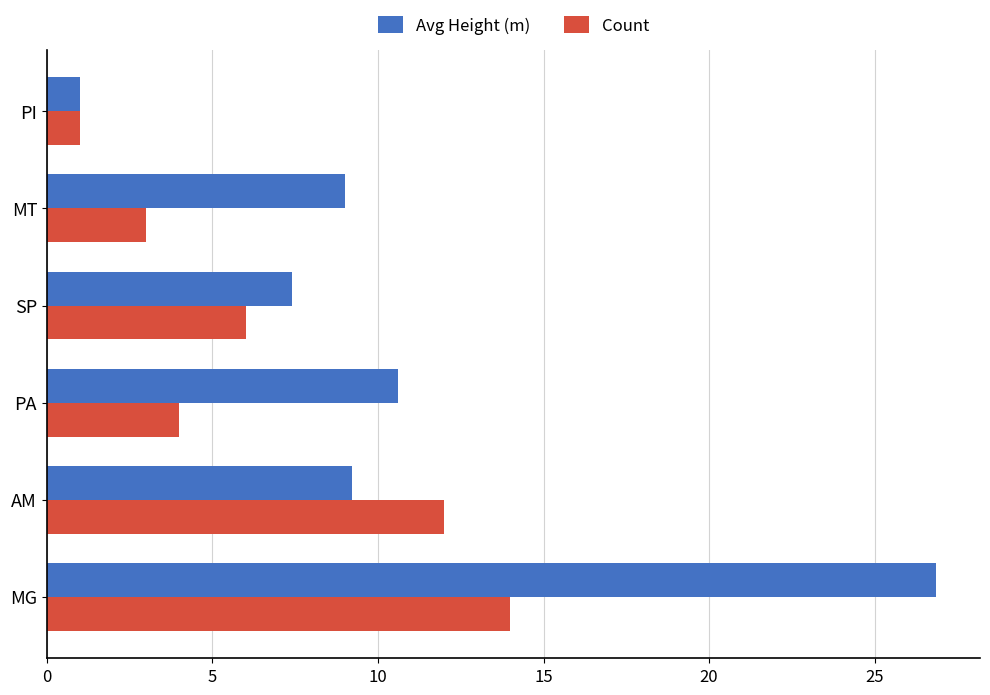

Which category has the lowest value across all series?

PI